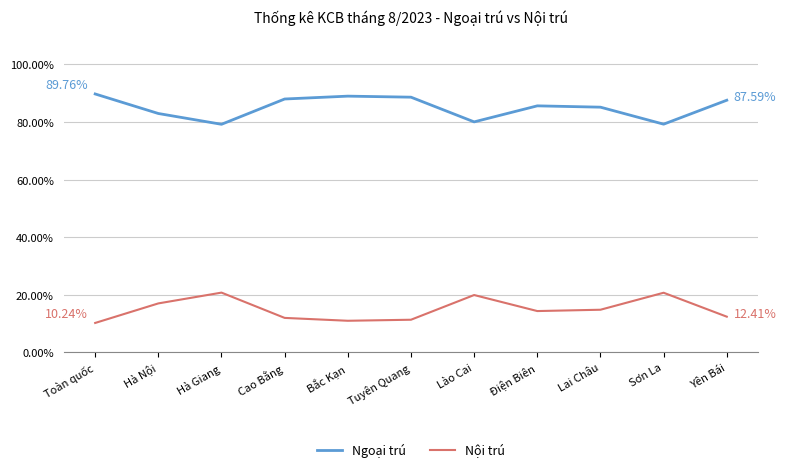

True or false: Nội trú and Ngoại trú intersect in this chart.

False